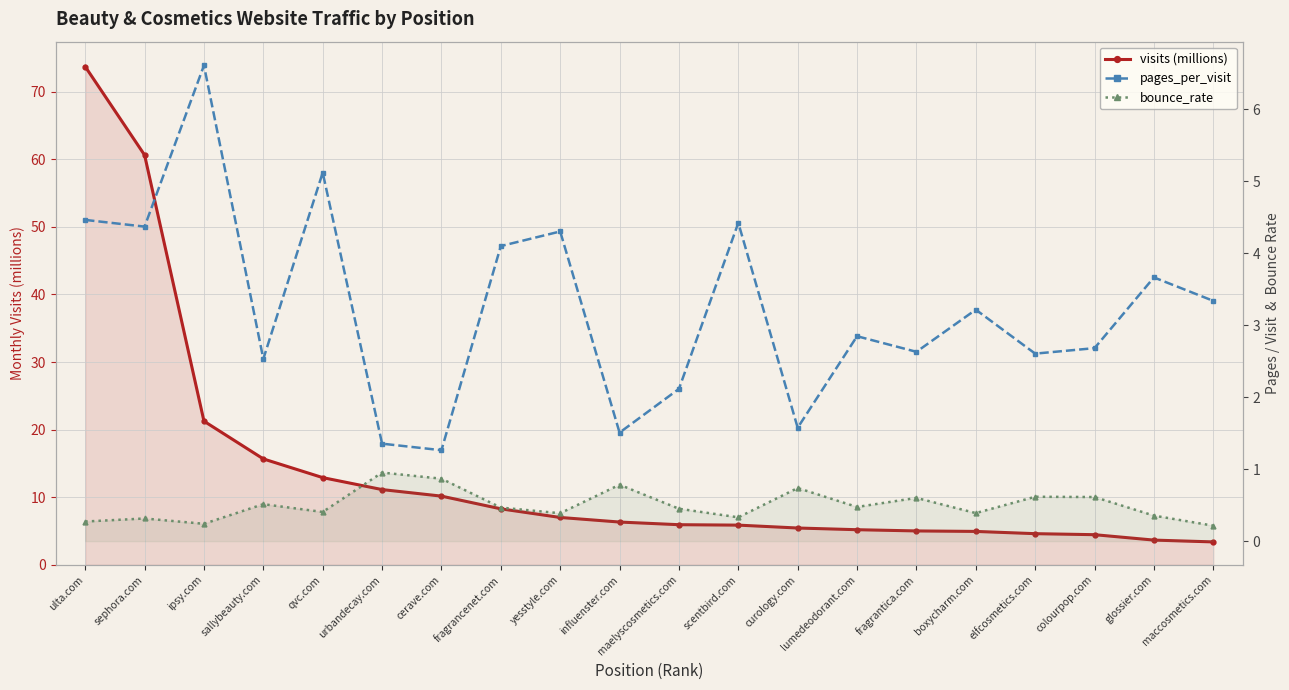

At how many categories does at least one series exceed 26?

2